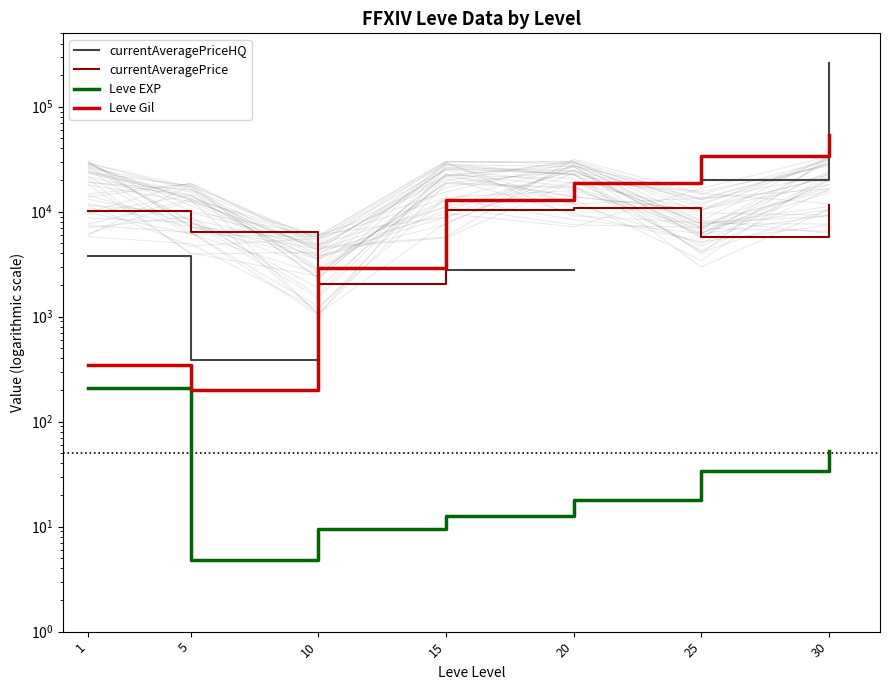

The value of Leve EXP at 25 is 33.7. True or false?

True